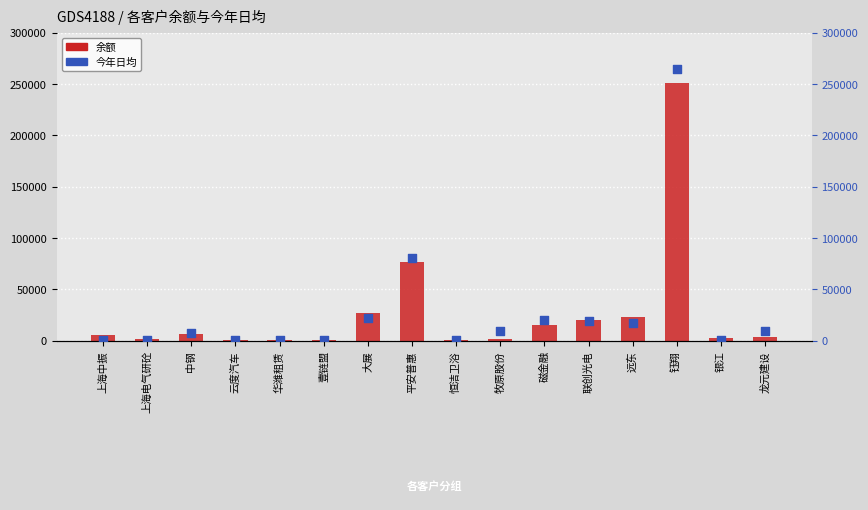

Which series has the widest spread of Y values?

今年日均